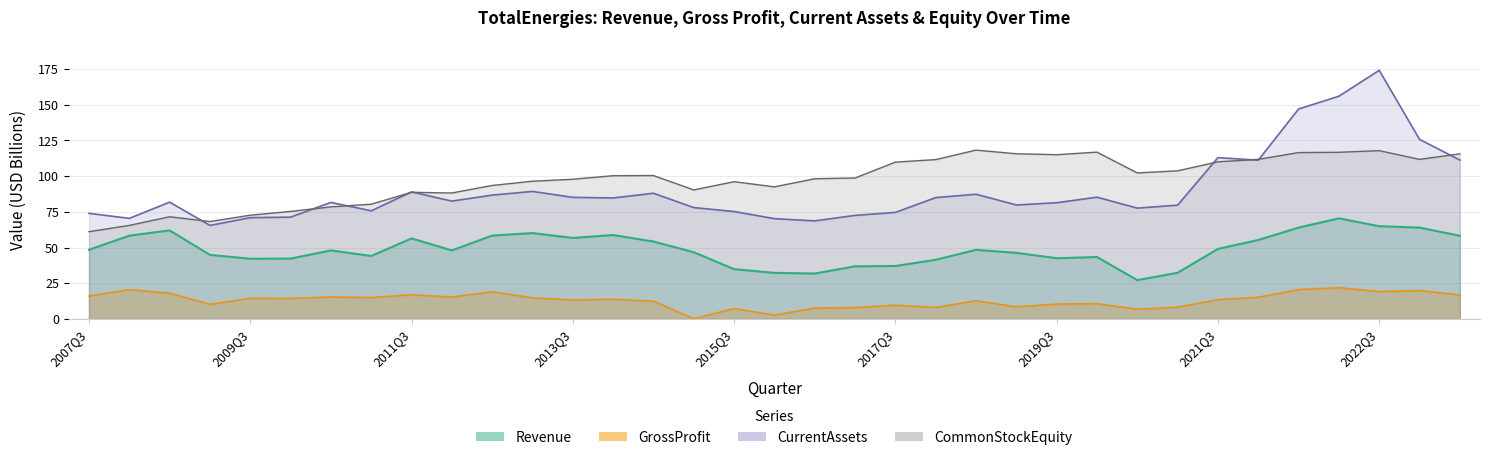

Read the GrossProfit value at 2011Q3.

17.0